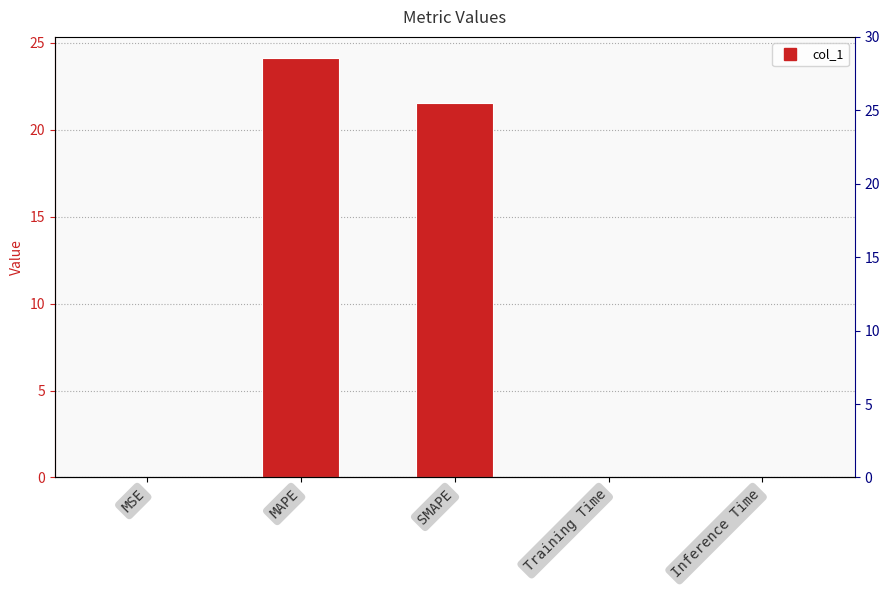

Reading left to right, transcribe all the data shown in this chart.

MSE=0.0	MAPE=24.1	SMAPE=21.5	Training Time=0.0	Inference Time=0.0